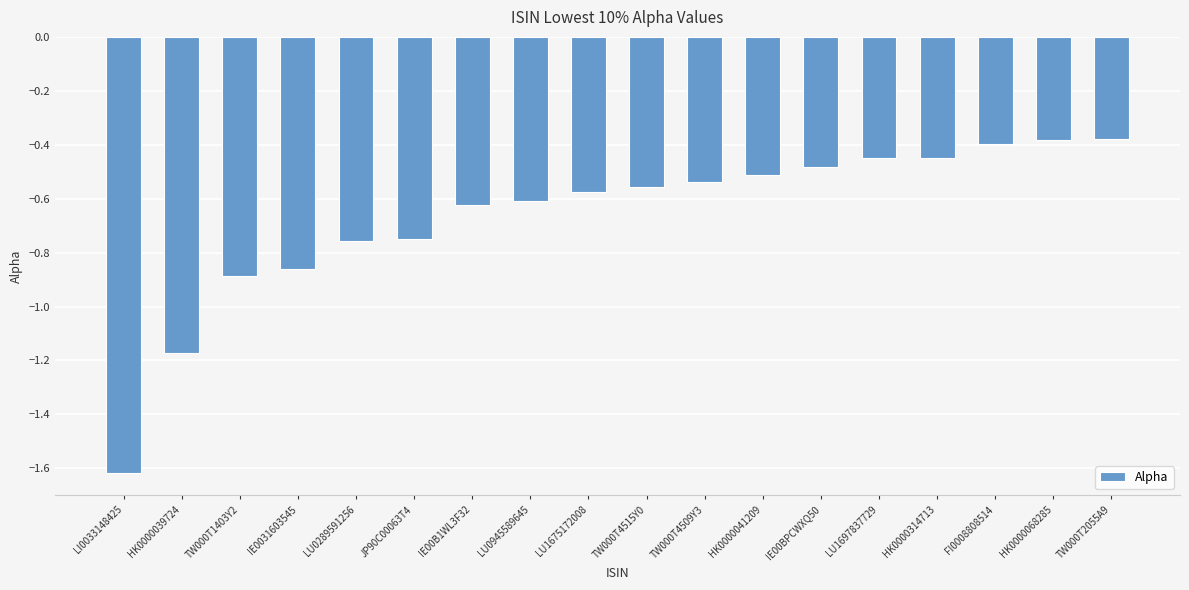

Does the chart contain any negative values?

Yes